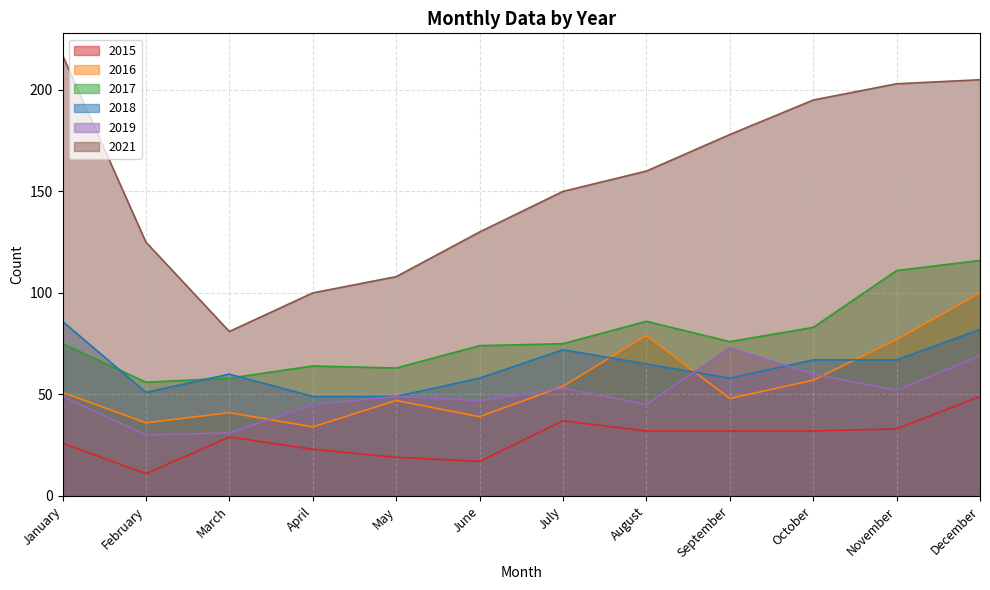

What is the value of the 2016 point at the 5th from the left?

47